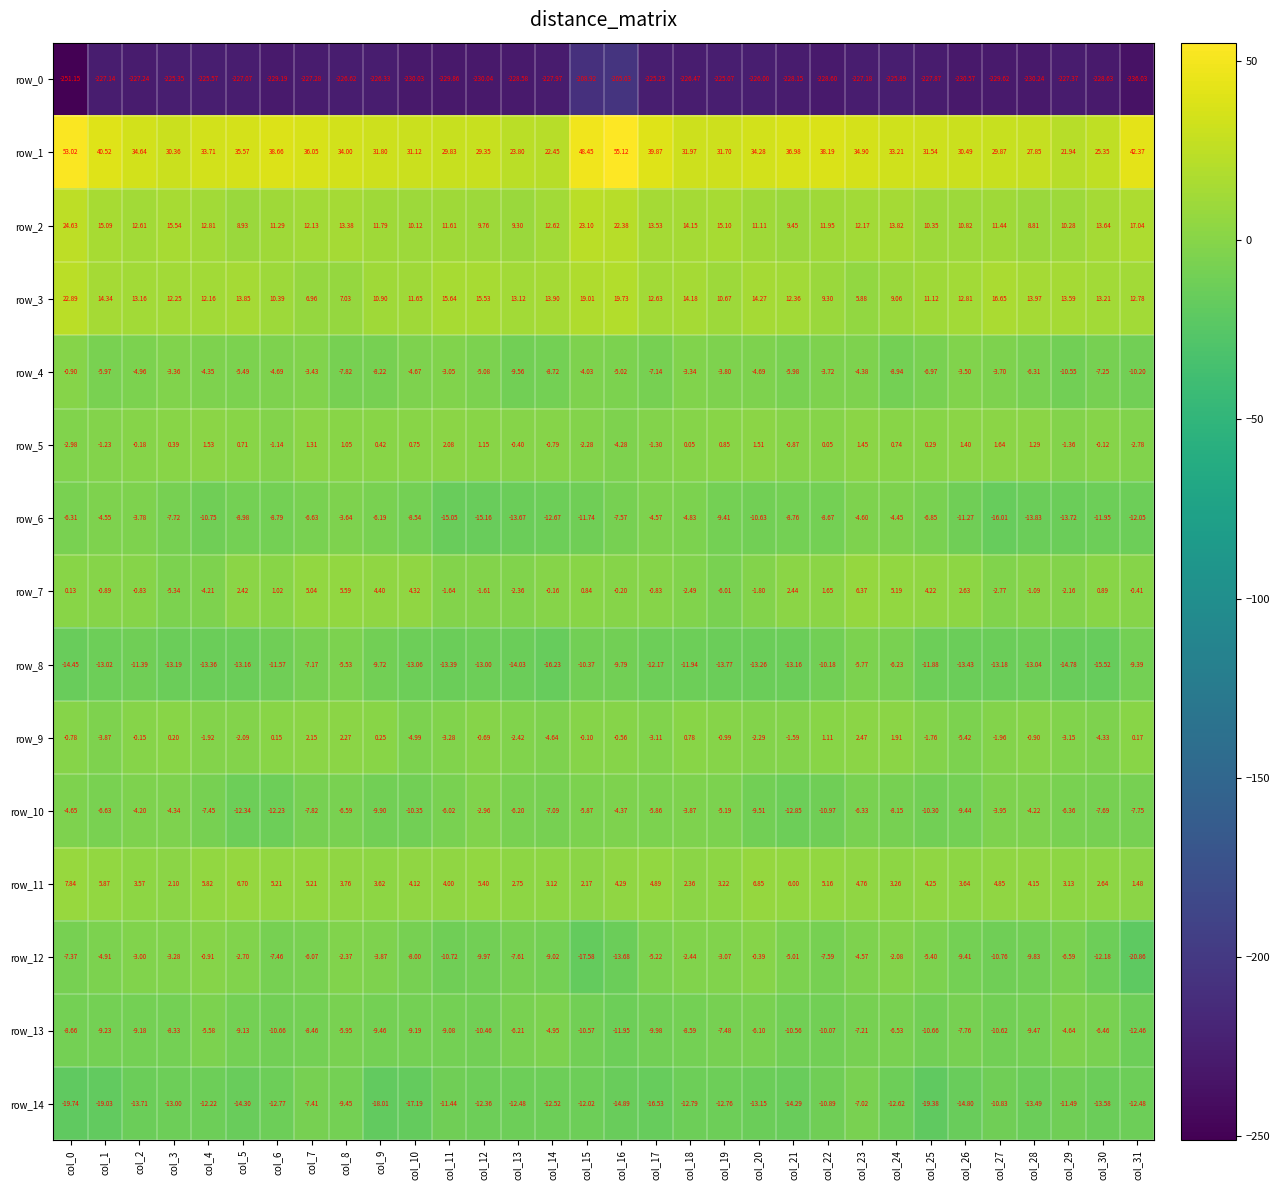

What value does the row_3 series have at col_28?

14.0